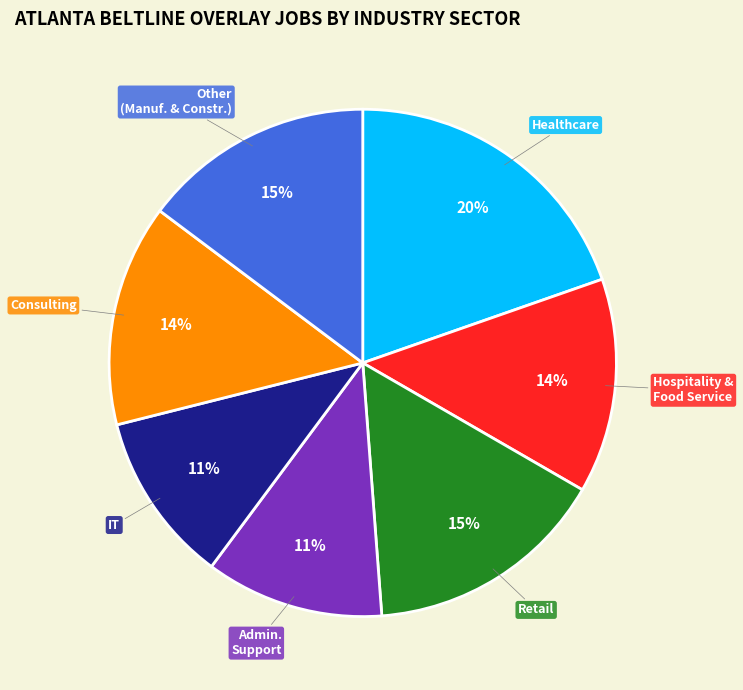

How many segments does this pie chart have?

7